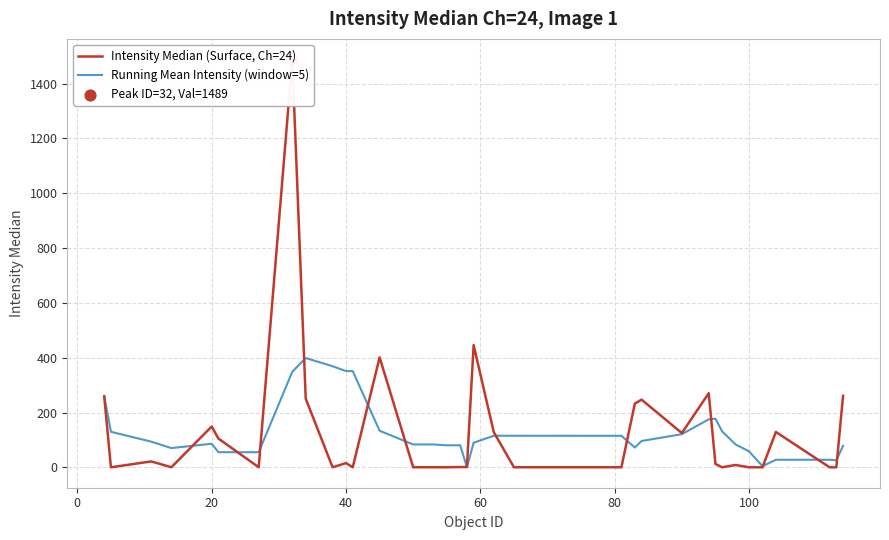

What are all the series names shown in the legend?

Intensity Median (Surface, Ch=24), Running Mean Intensity (window=5)